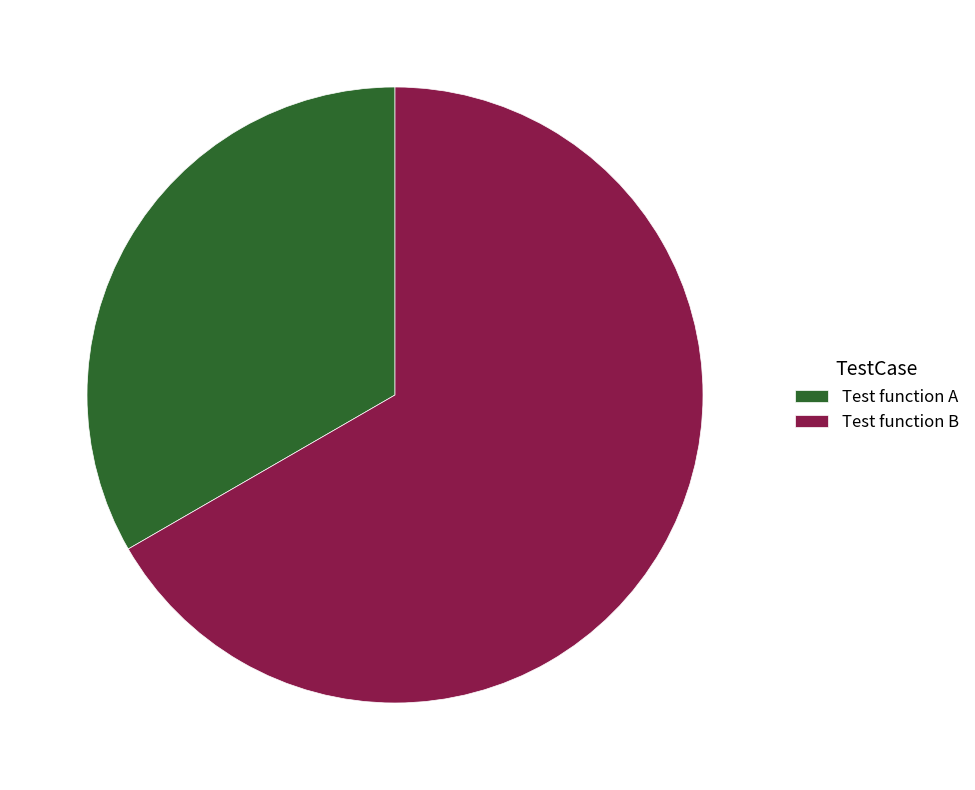

Rank the categories by value from lowest to highest.

Test function A, Test function B